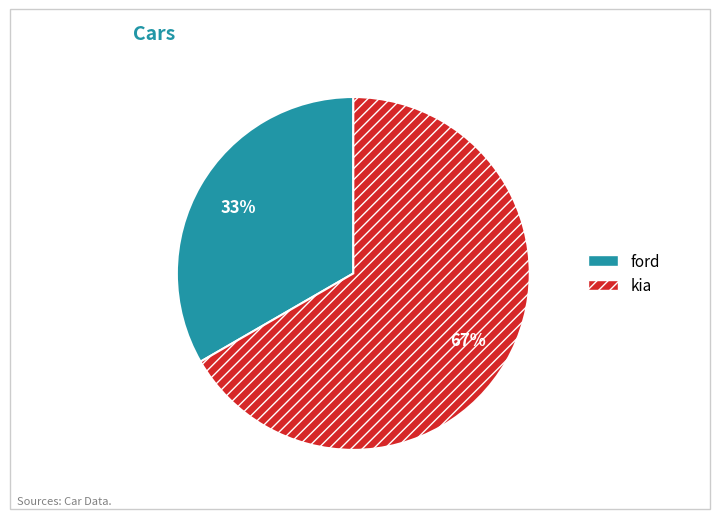

Count the number of slices in the pie.

2